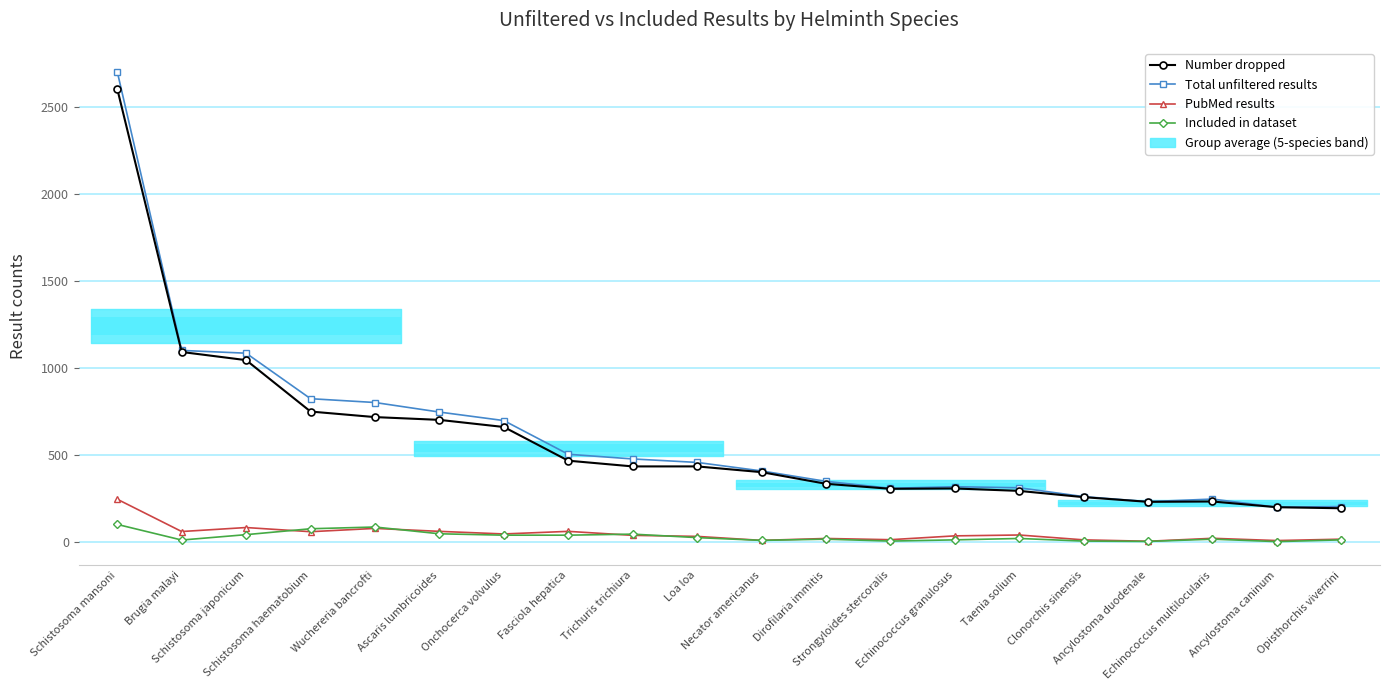

Which has a higher value, Ancylostoma caninum or Ascaris lumbricoides?

Ascaris lumbricoides